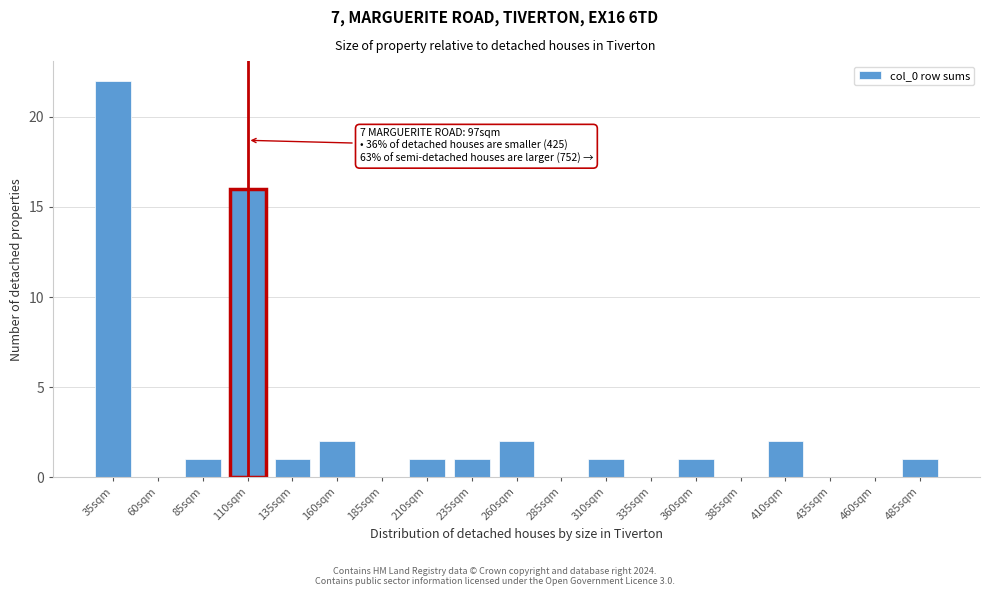

Reading right to left, extract all data points from this chart.

485sqm=1	460sqm=0	435sqm=0	410sqm=2	385sqm=0	360sqm=1	335sqm=0	310sqm=1	285sqm=0	260sqm=2	235sqm=1	210sqm=1	185sqm=0	160sqm=2	135sqm=1	110sqm=16	85sqm=1	60sqm=0	35sqm=22